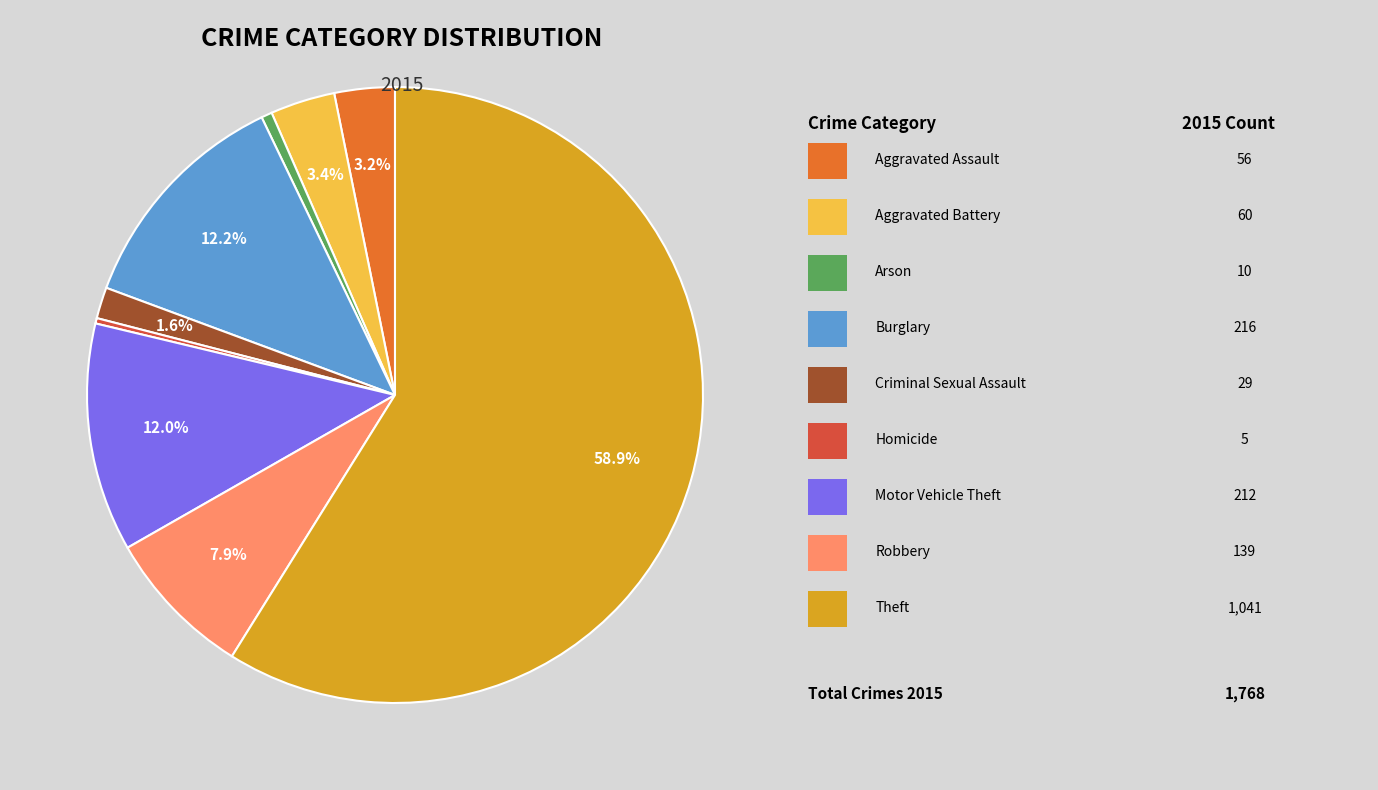

Is there any slice that represents more than half of the pie?

Yes